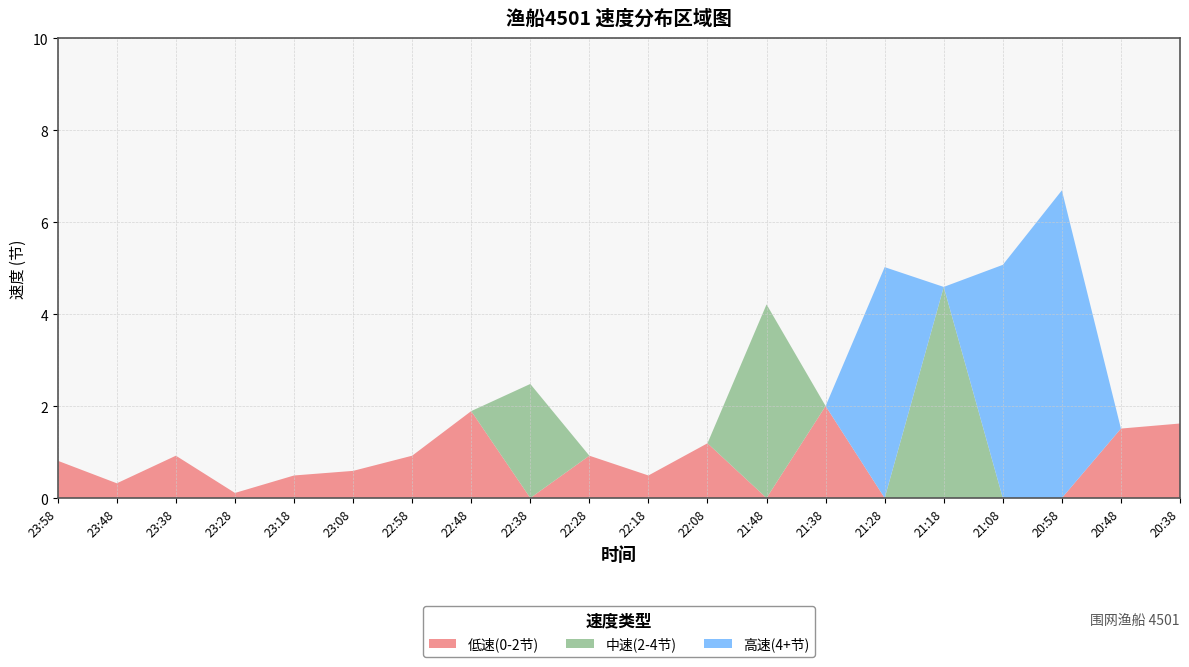

At which category is the sum across all series the highest?

20:58